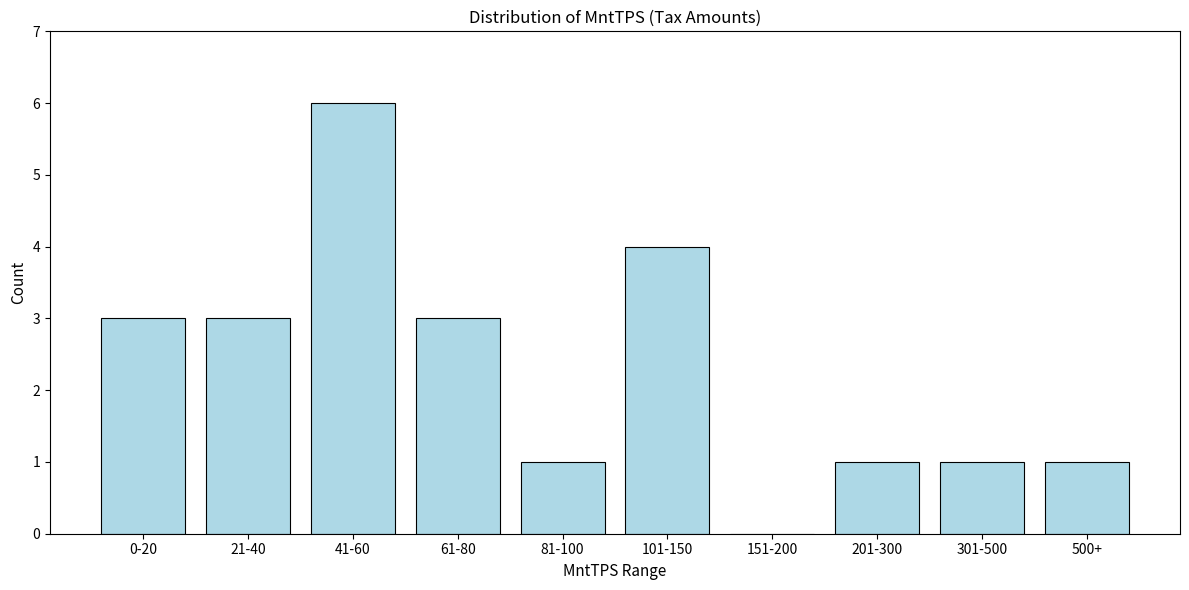

Reading left to right, transcribe all the data shown in this chart.

0-20=3	21-40=3	41-60=6	61-80=3	81-100=1	101-150=4	151-200=0	201-300=1	301-500=1	500+=1